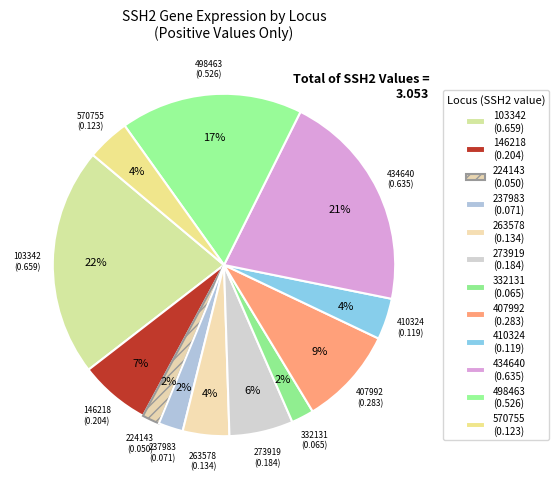

Count the number of slices in the pie.

12